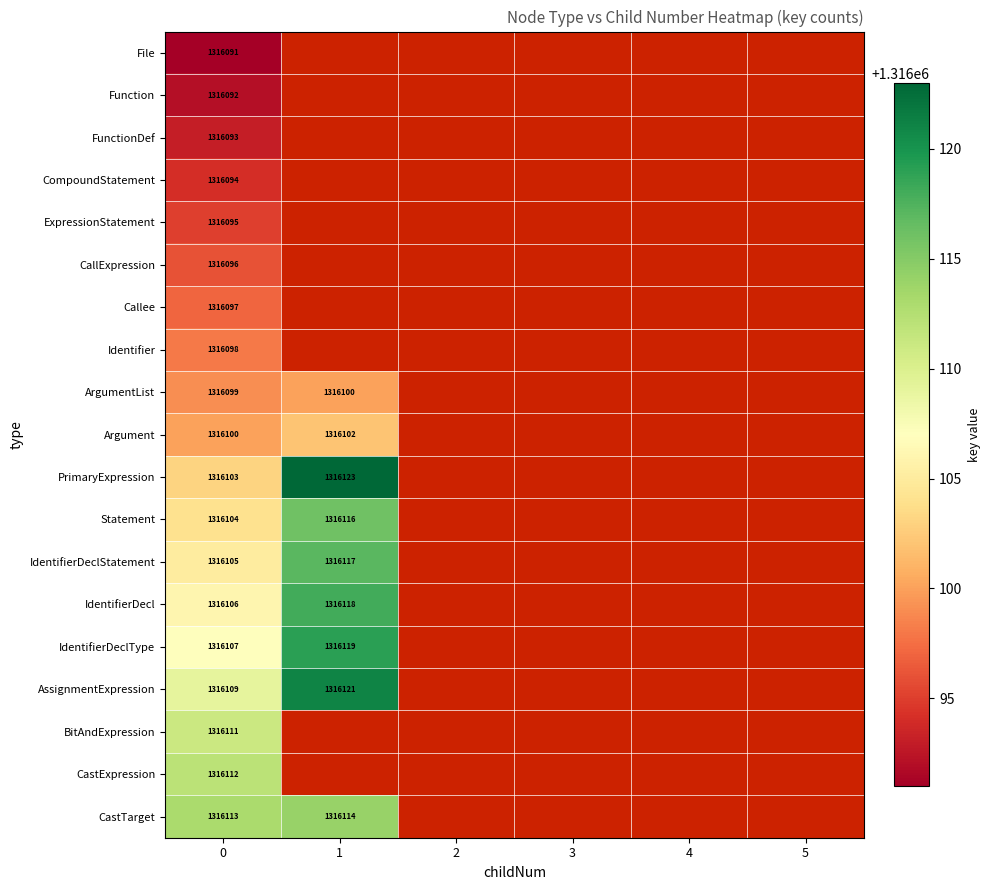

The value of IdentifierDeclType at 0 is 772840. True or false?

False